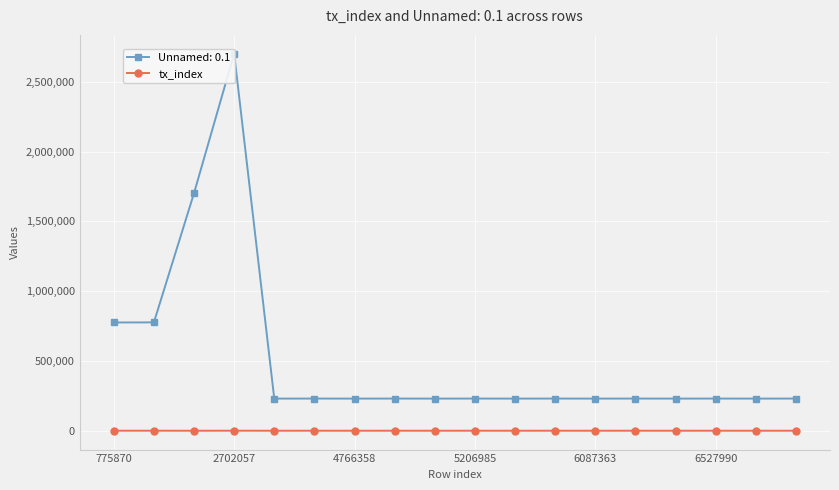

How many values are below 81?

8